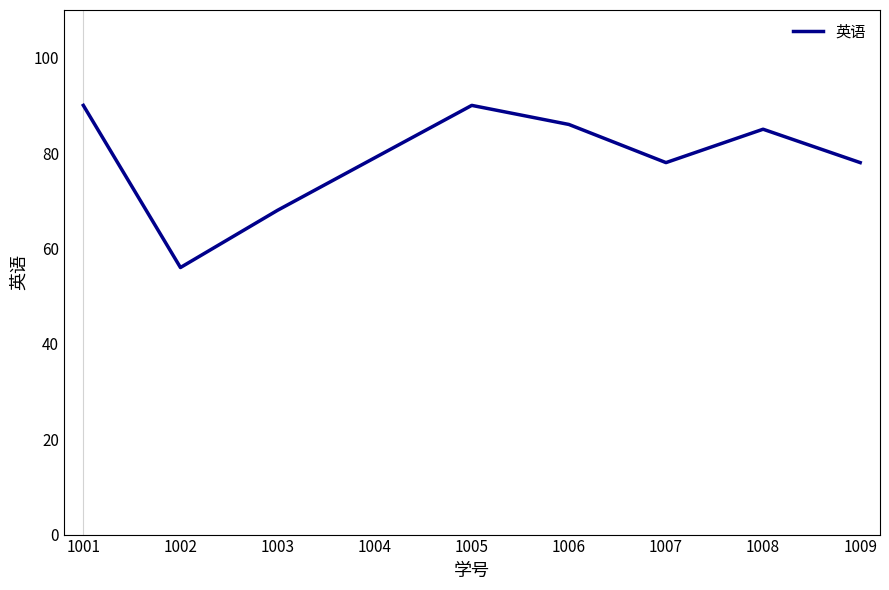

What is the change in value from 1005 to 1009?

-12